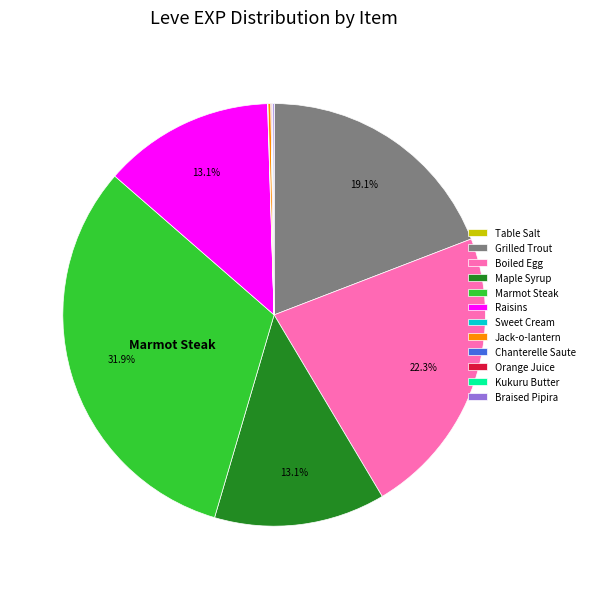

Which category has the biggest portion of the pie?

Marmot Steak